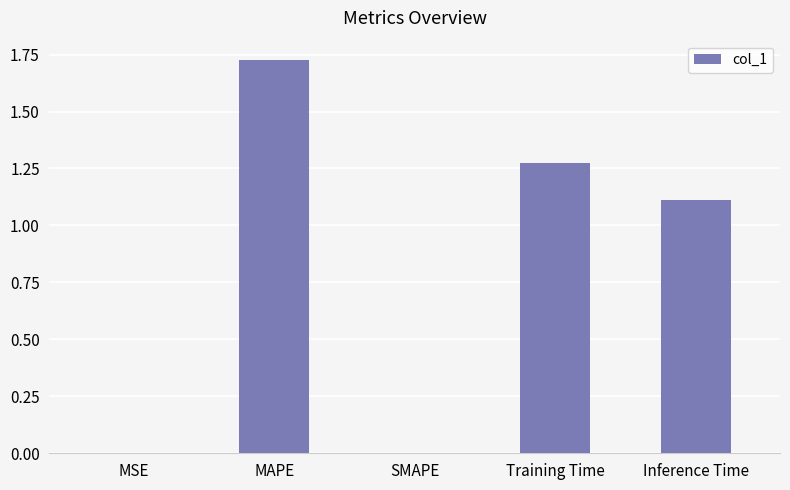

At which label does the data first exceed 1?

MAPE